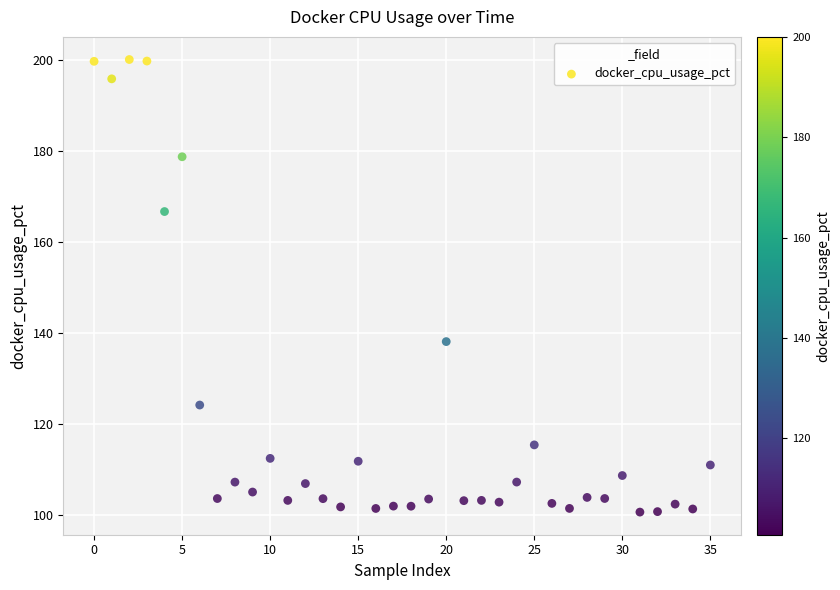

What Y value in the scatter plot is closest to 150?

138.1